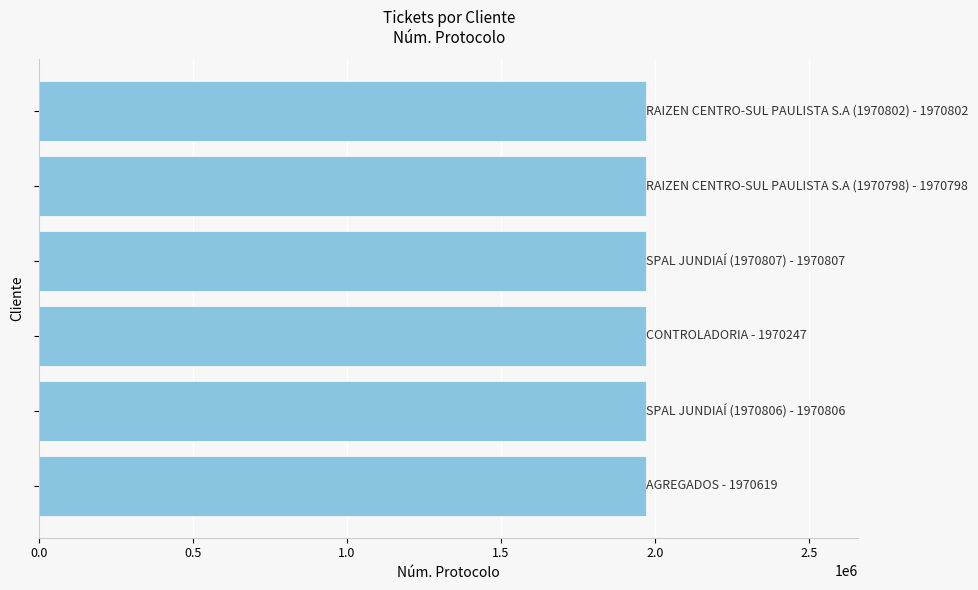

What is the sum of all values?

11824079